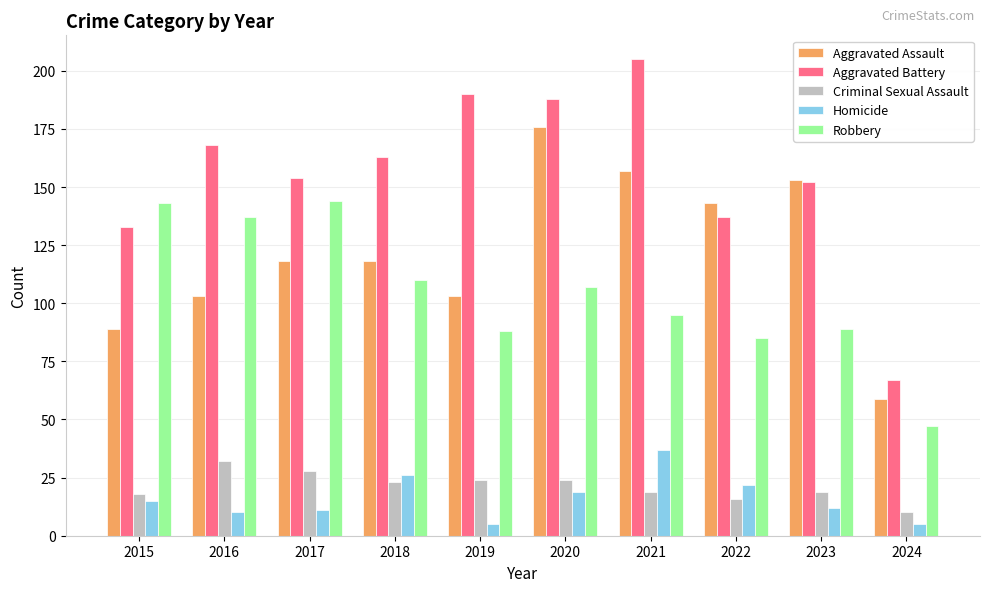

How many bars are there in each group?

5